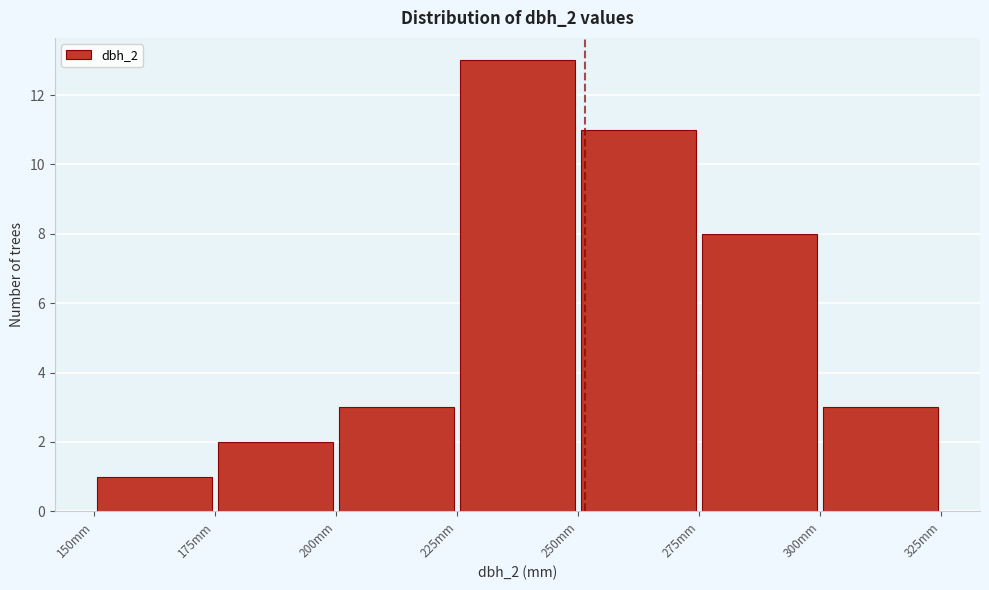

Reading left to right, list every bar in this chart as the range it spans on the x-axis followed by its height. The values are not printed on the chart, so give them approximately, as read against the axis.

150 to 175: 1
175 to 200: 2
200 to 225: 3
225 to 250: 13
250 to 275: 11
275 to 300: 8
300 to 325: 3